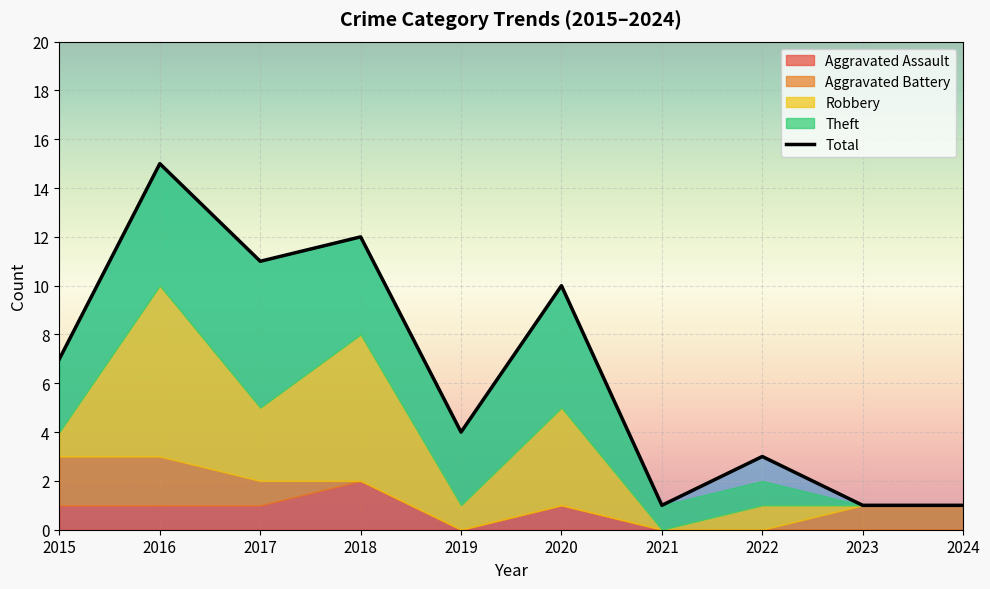

List the labels in order of value, smallest first.

2021, 2023, 2024, 2022, 2019, 2015, 2020, 2017, 2018, 2016